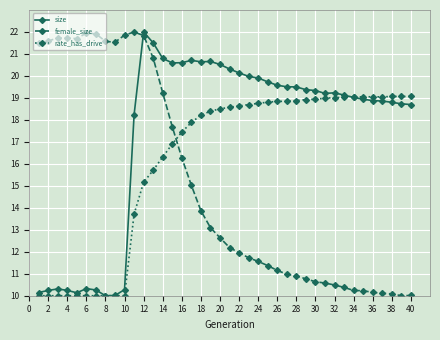

What is the maximum value shown in the chart?

22.0